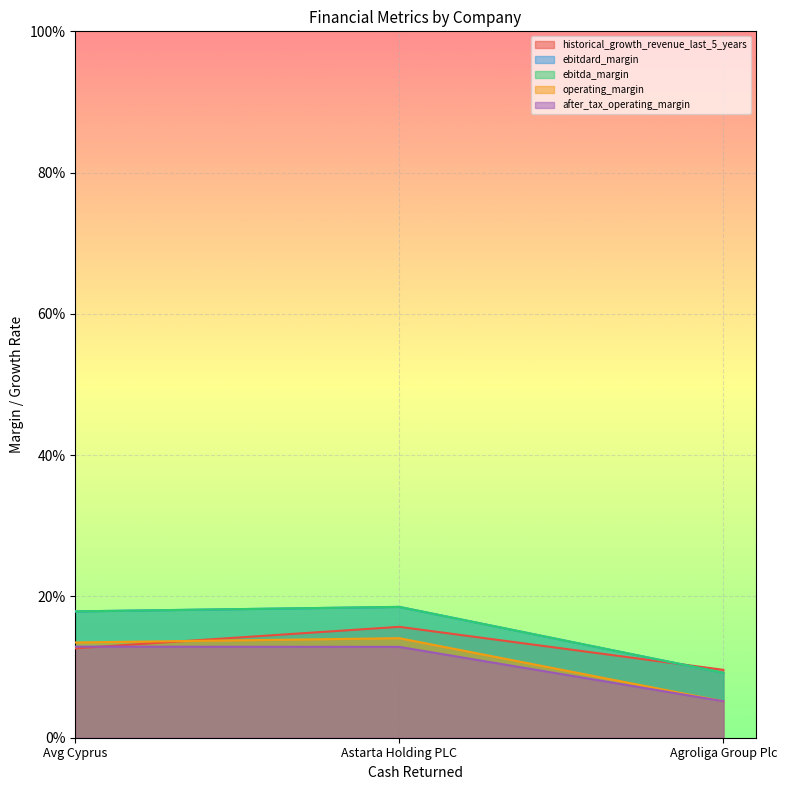

What is the difference between the maximum and minimum values in the ebitda_margin series?

0.1